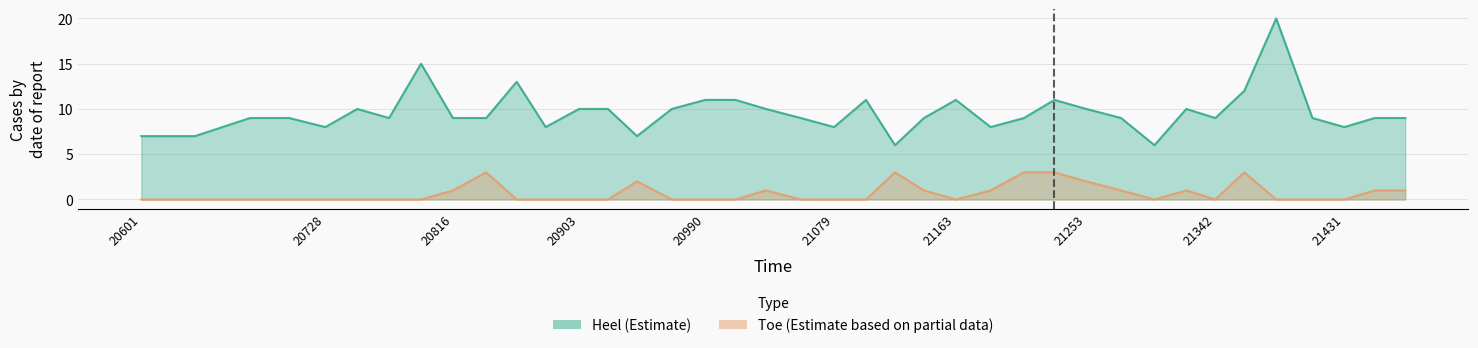

List the series in order of their peak value, lowest first.

Toe, Heel